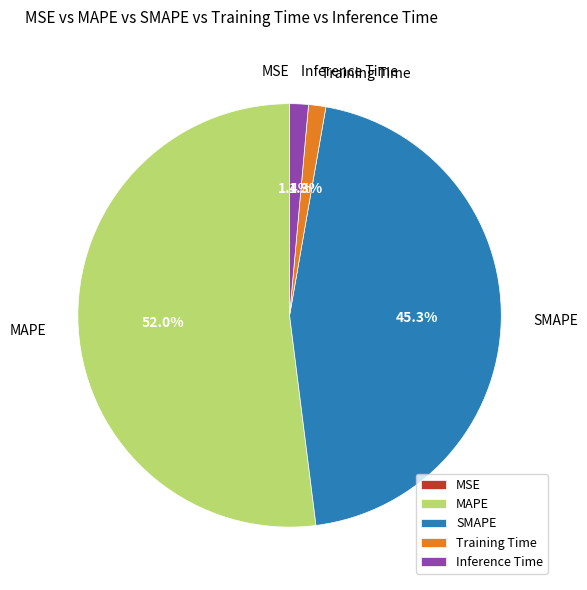

Which has a higher value, Training Time or SMAPE?

SMAPE